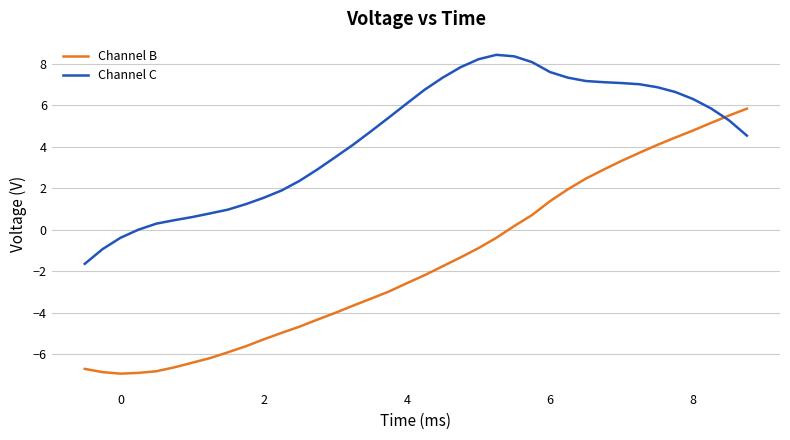

What is the lowest value of the Channel B series?

-6.9